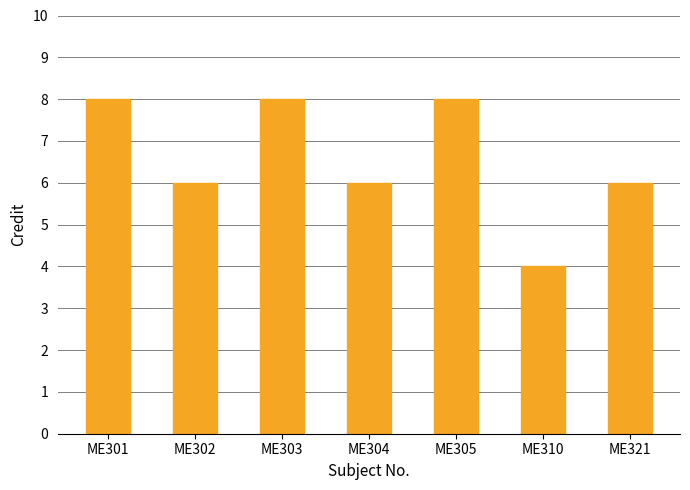

How many distinct data groups are displayed?

1